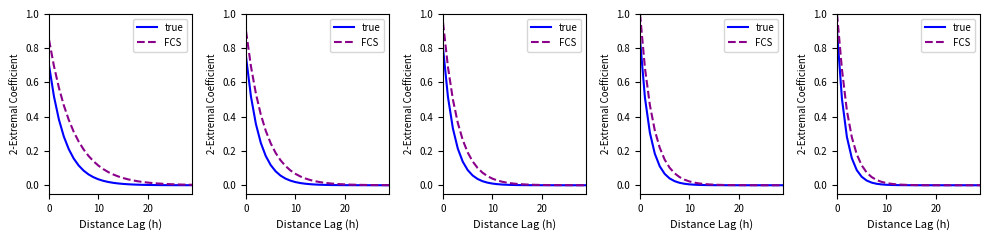

True or false: true and FCS cross at least once.

False